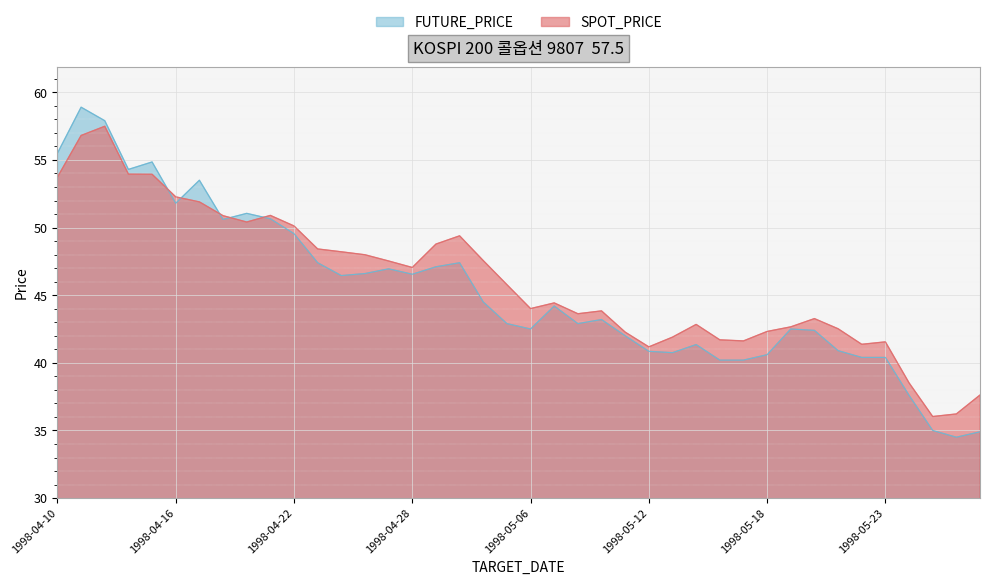

Rank the series by their maximum value, from highest to lowest.

FUTURE_PRICE, SPOT_PRICE